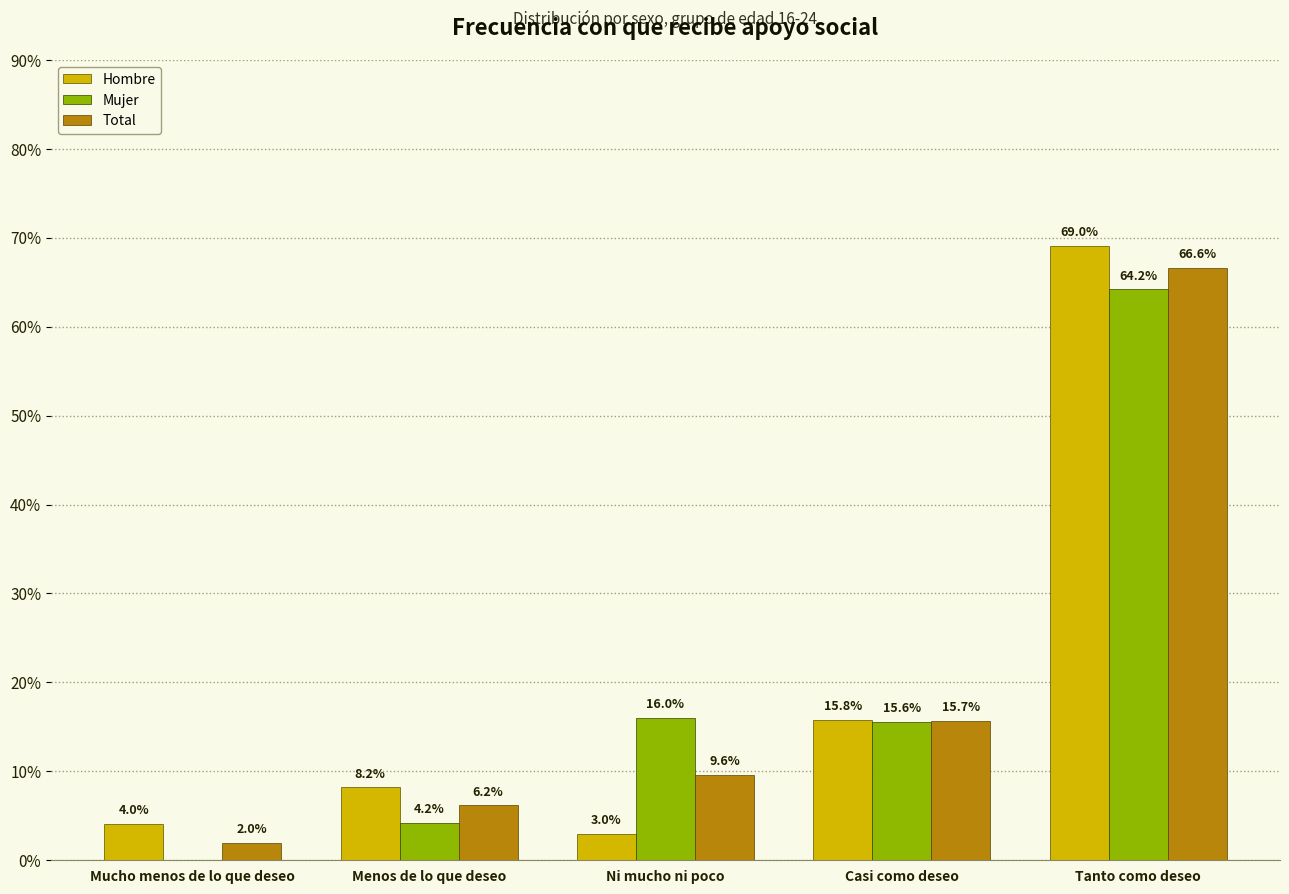

Which category has the highest value in the Total series?

Tanto como deseo